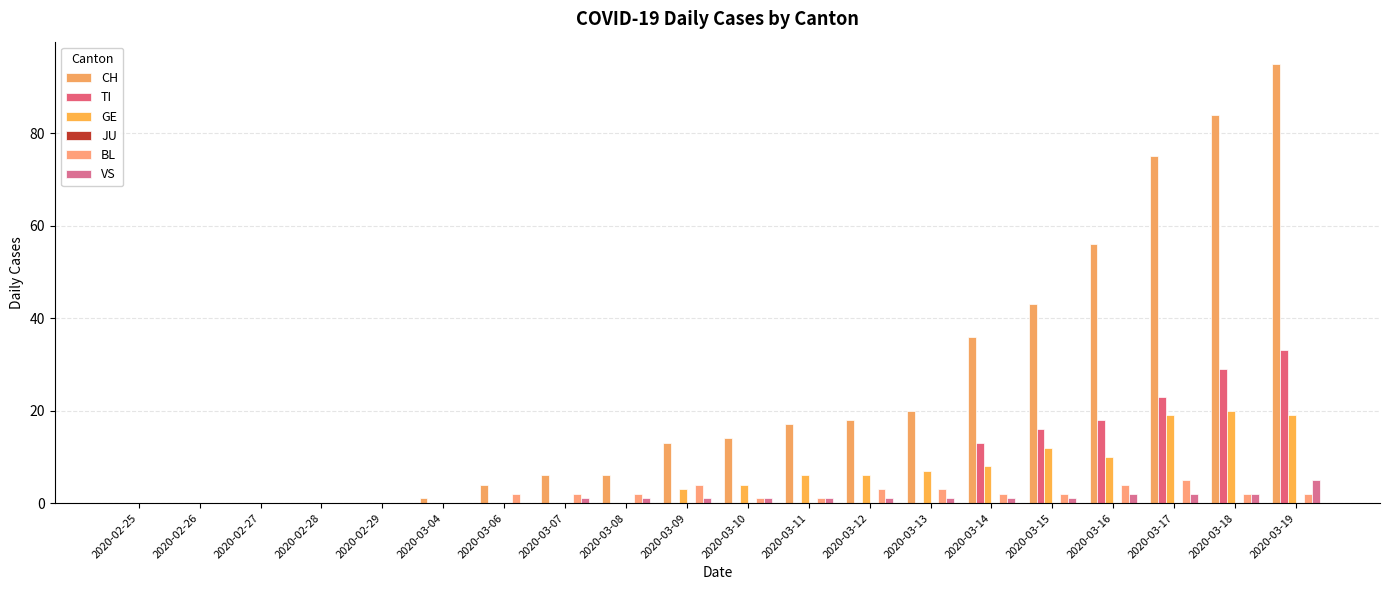

How many groups of bars are there?

20